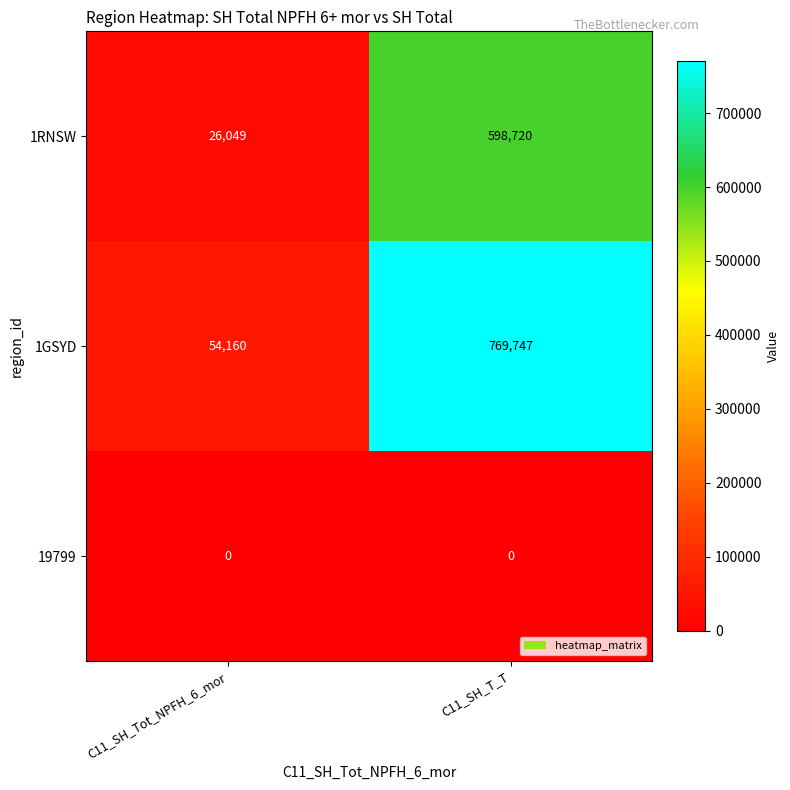

At which label is 1GSYD closest to 411953?

C11_SH_Tot_NPFH_6_mor